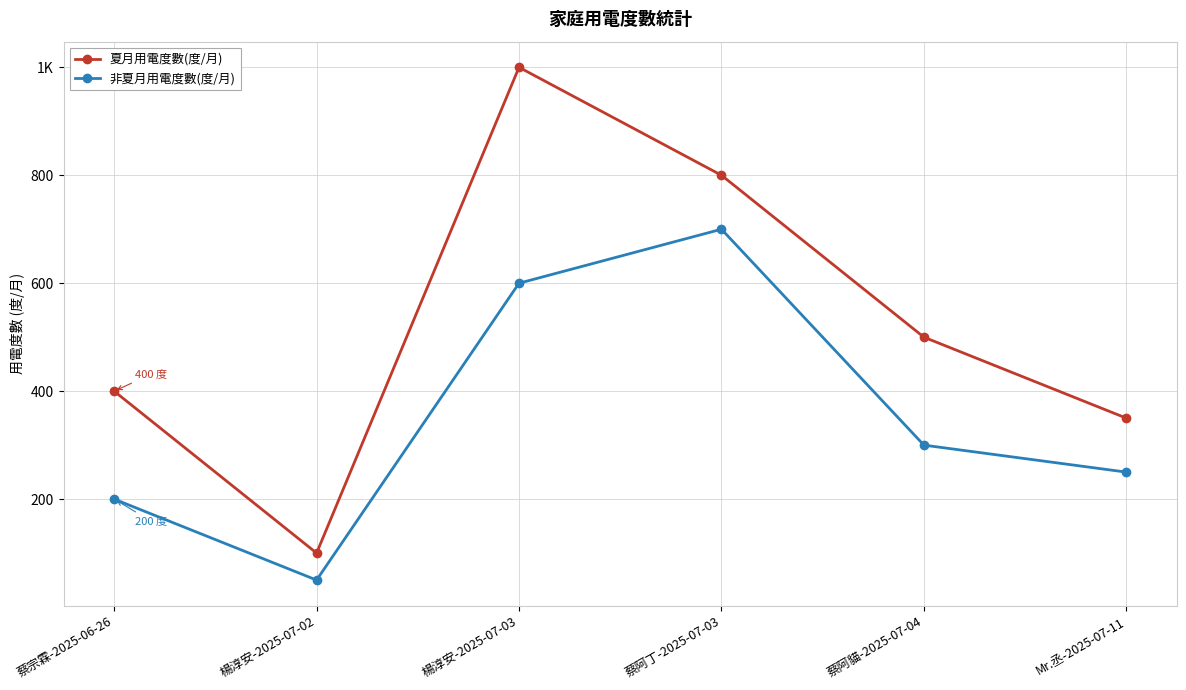

What is the value of the 夏月用電度數(度/月) point at the 6th from the left?

350